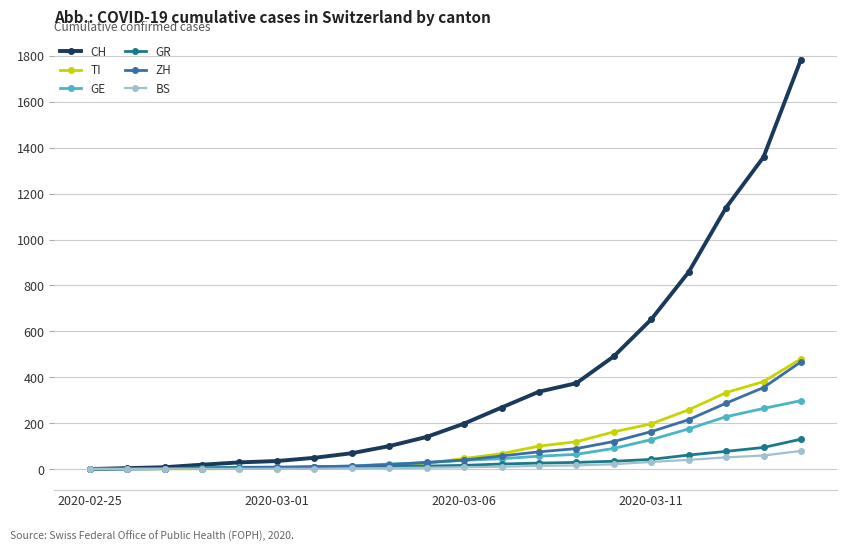

What is the difference between the second highest and second lowest values in the CH series?

1355